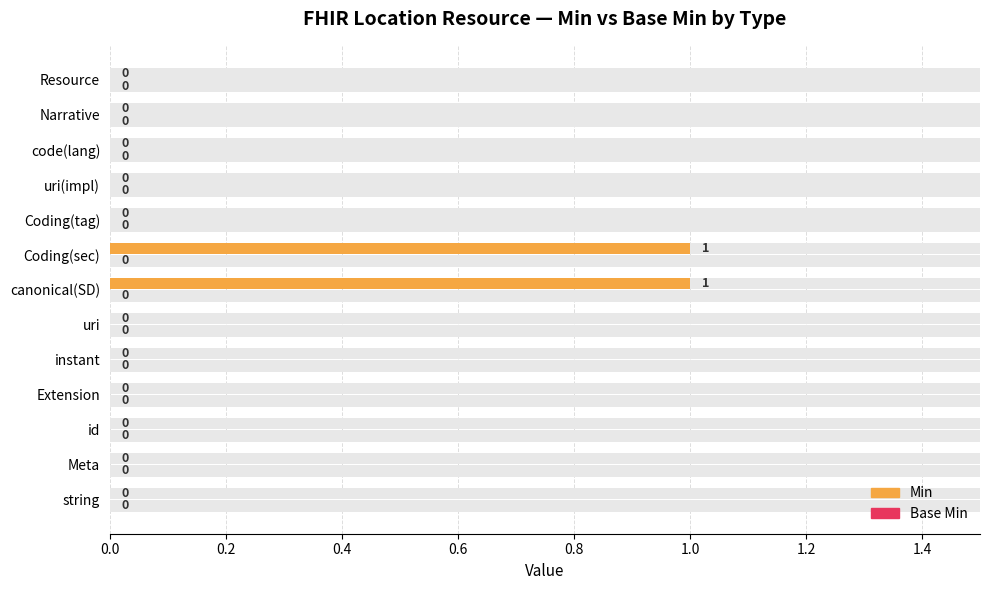

The Min series shows 0.0 at id. True or false?

True